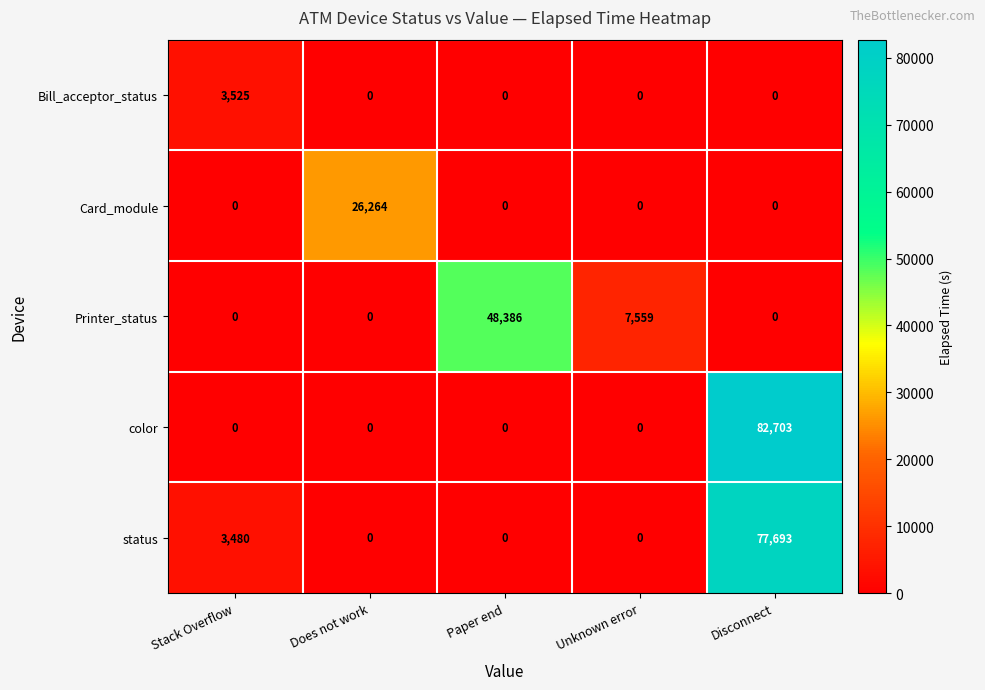

What is the total value across all series at Paper end?

48386